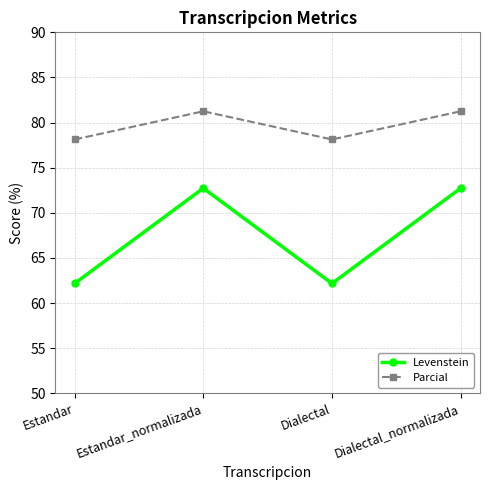

What is the sum of all Parcial values?

318.8